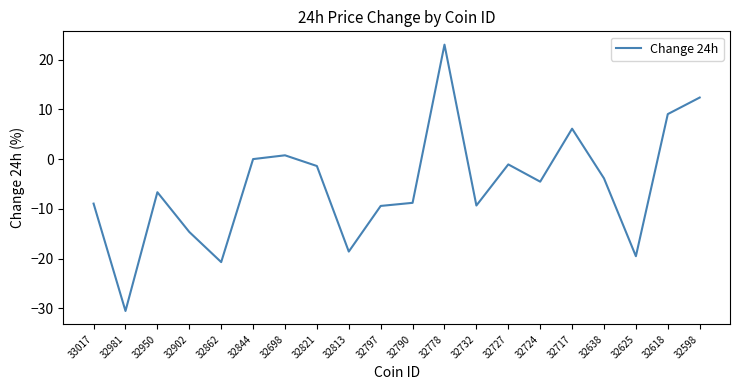

What is the greatest value displayed?

23.0